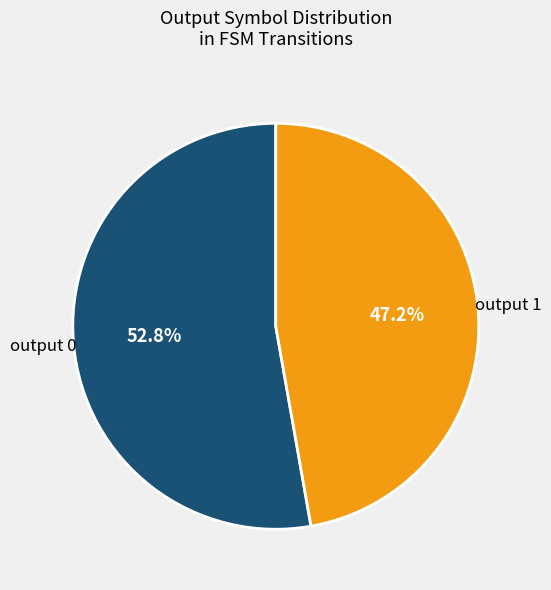

Is there any slice that represents more than half of the pie?

Yes